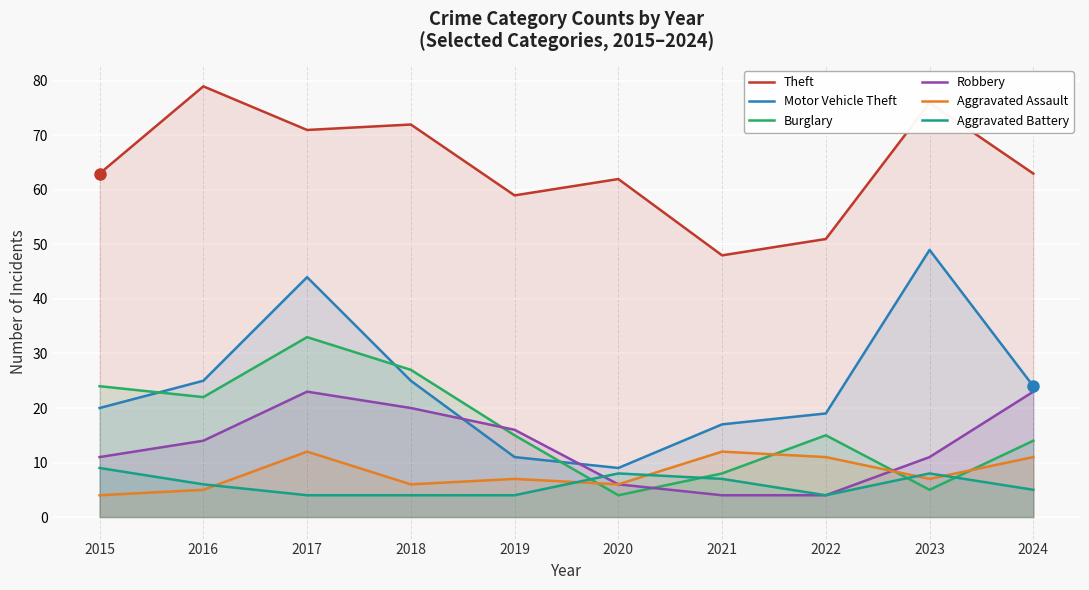

Where do Motor Vehicle Theft and Burglary first cross each other?

2015 and 2016